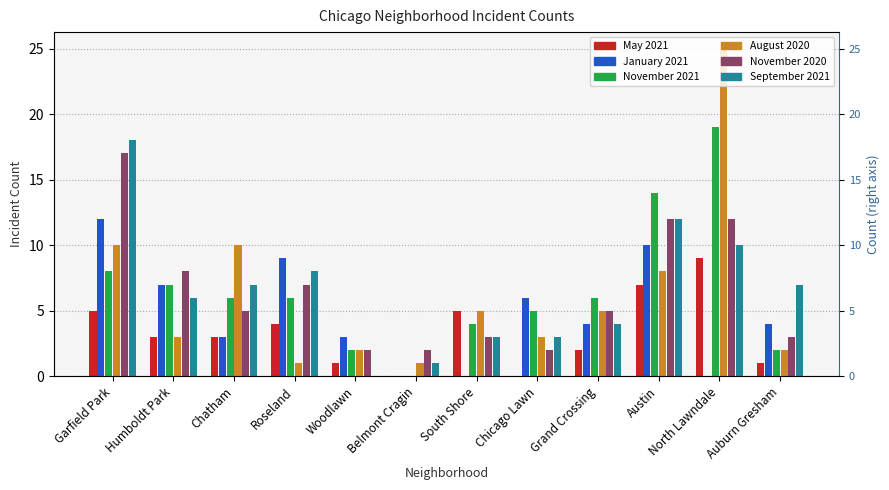

Which series changed the most between Chatham and South Shore?

August 2020